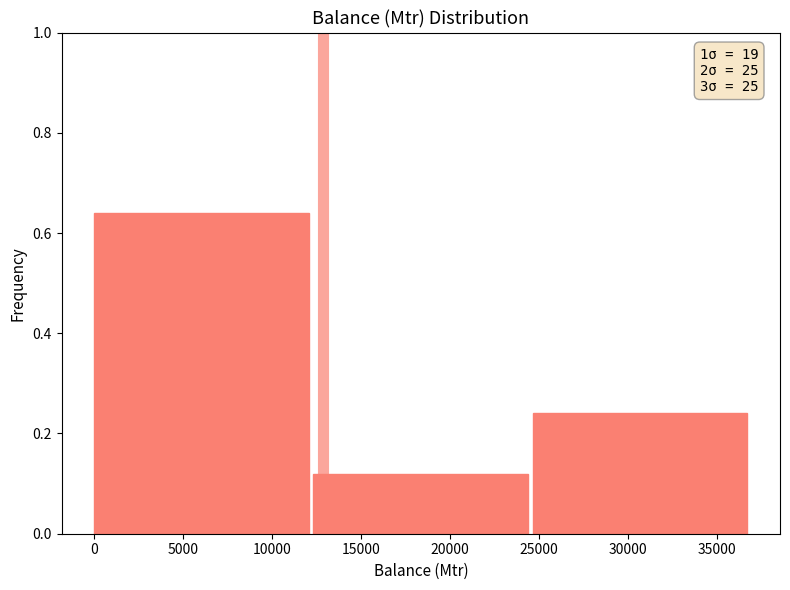

Which range on the x-axis has the tallest bar?

0 to 12500